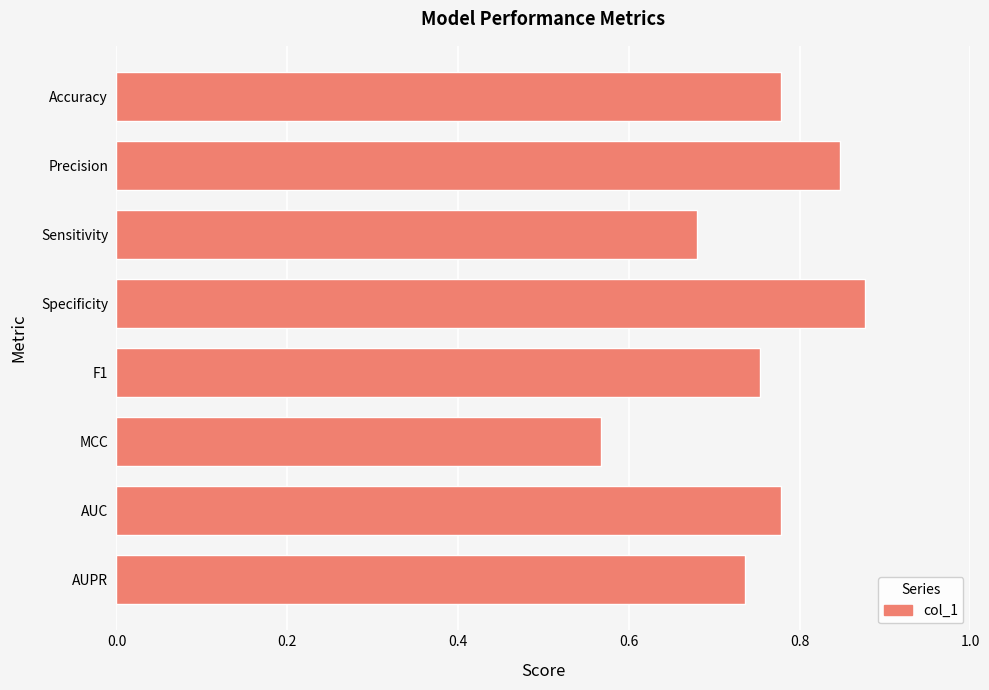

What is the difference between the maximum and minimum values?

0.3